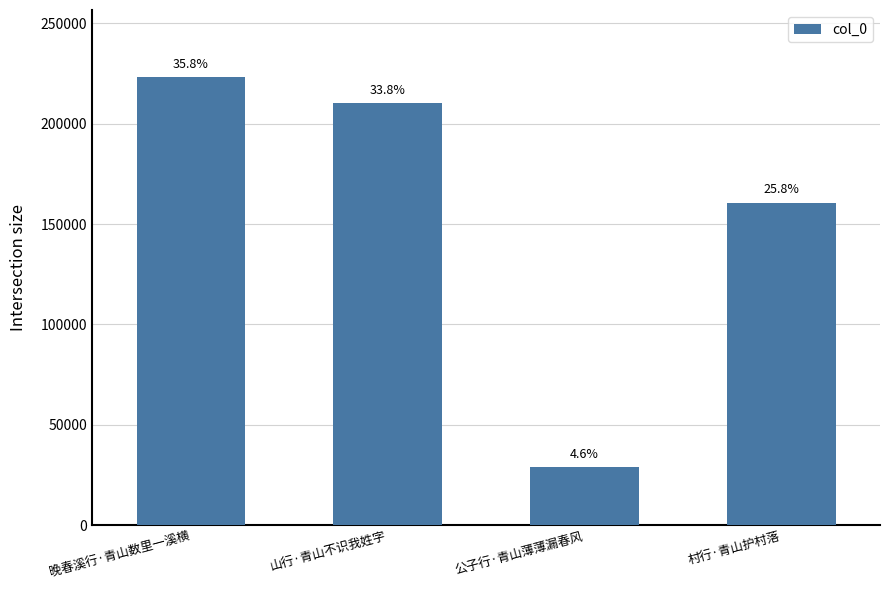

Are the bars horizontal?

No